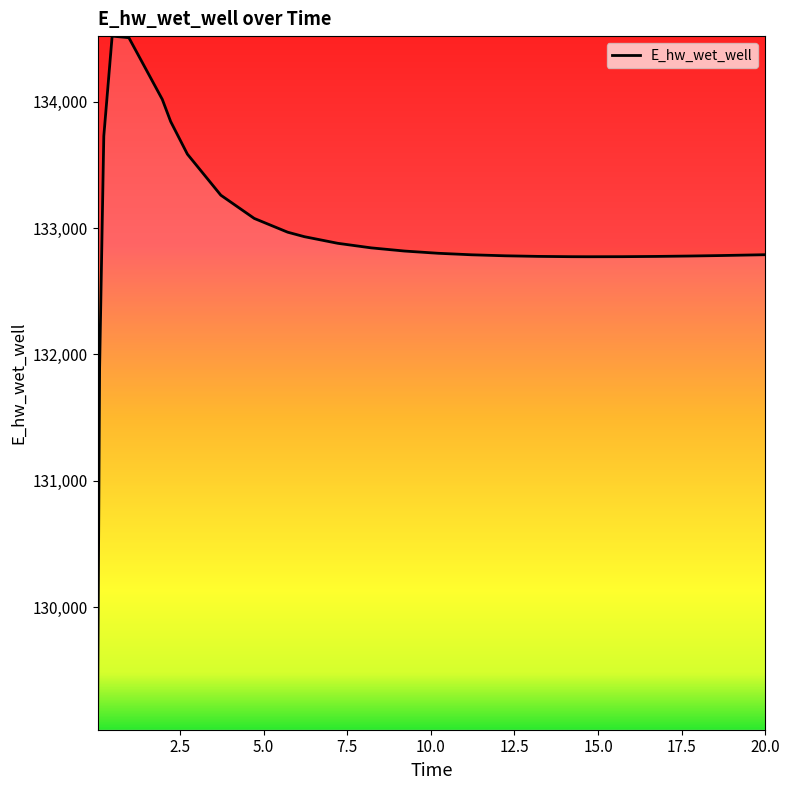

What is the difference between the maximum and minimum values?

5489.3